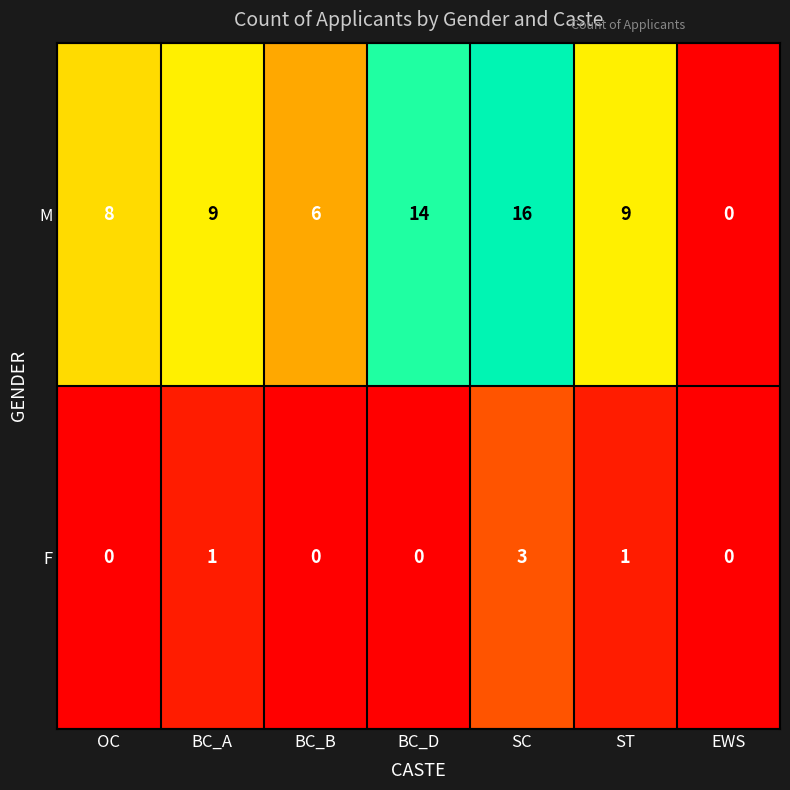

What is the spread (max minus min) of values at SC?

13